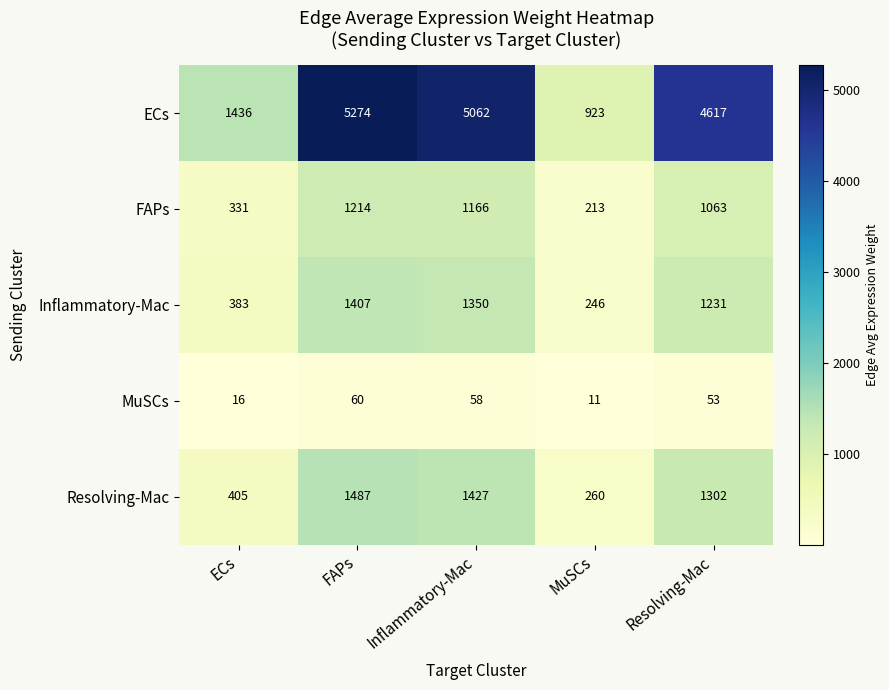

At which category is the sum across all series the highest?

FAPs